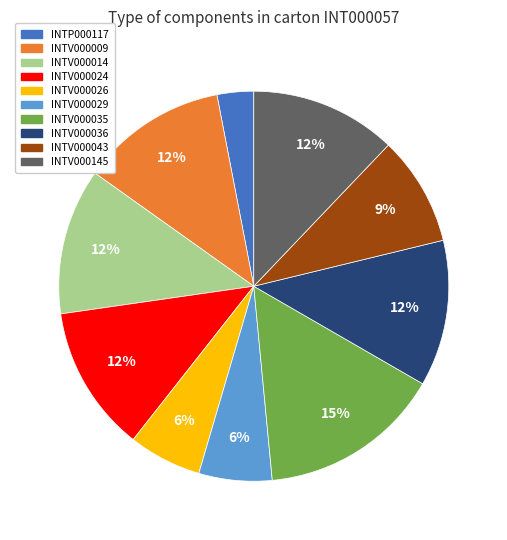

Approximately how many times larger is the value at INTV000024 compared to INTV000026?

2.0